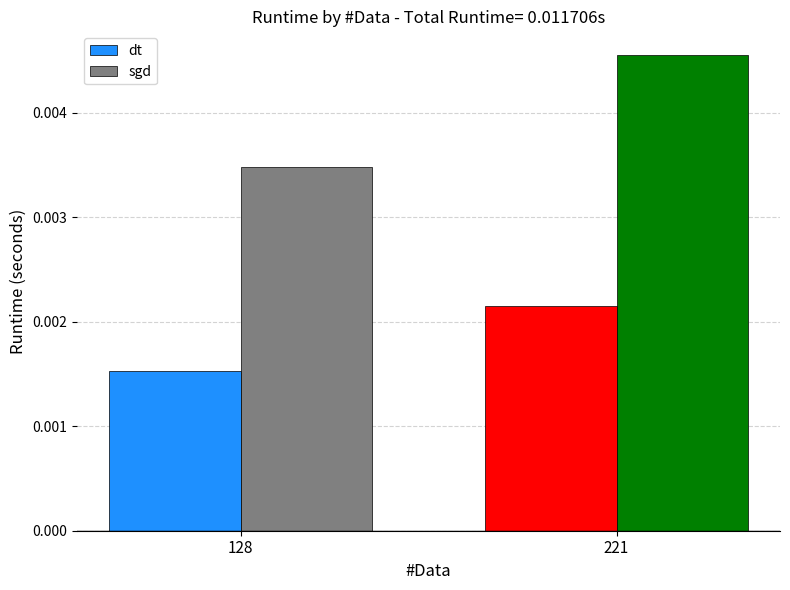

At 128, list the series in order from largest to smallest.

sgd, dt